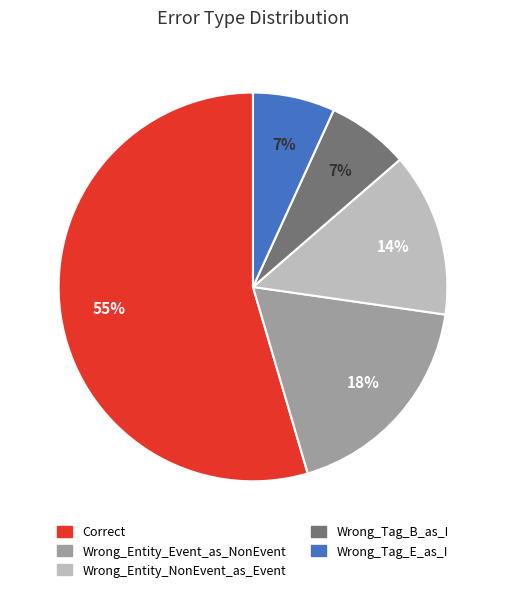

What is the ratio of the value at Wrong_Tag_E_as_I to the value at Wrong_Tag_B_as_I?

1.0